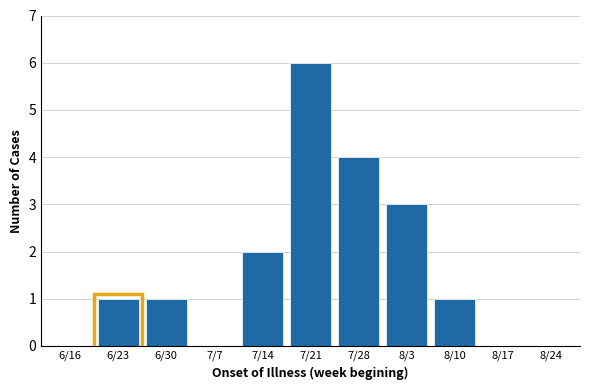

Reading left to right, what are all the values shown in this chart?

6/16=0	6/23=1	6/30=1	7/7=0	7/14=2	7/21=6	7/28=4	8/3=3	8/10=1	8/17=0	8/24=0